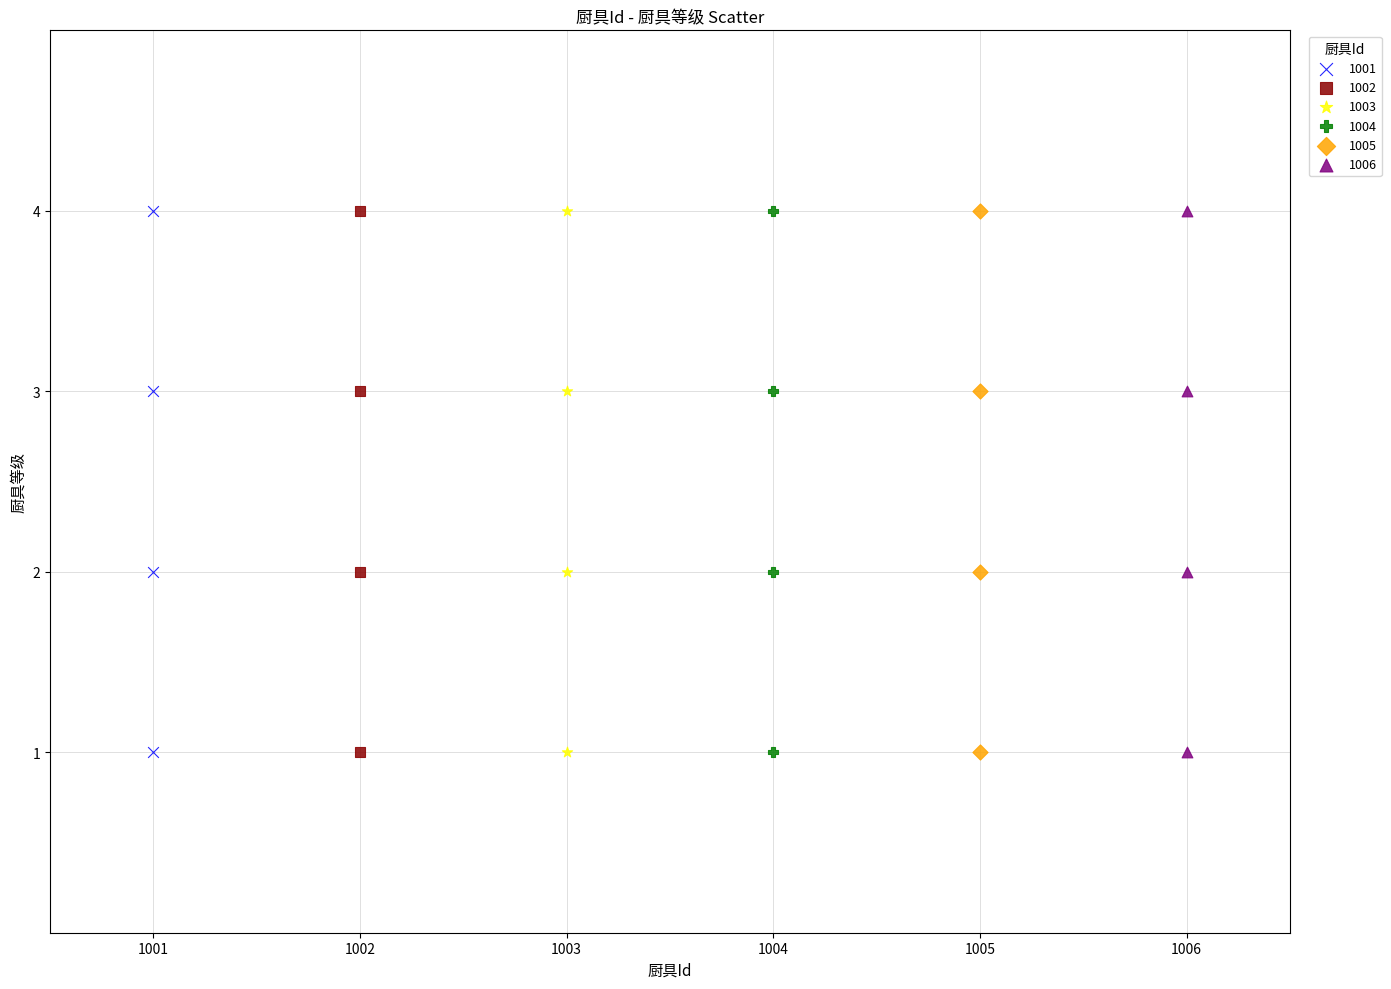

What are all the series names shown in the legend?

1001, 1002, 1003, 1004, 1005, 1006